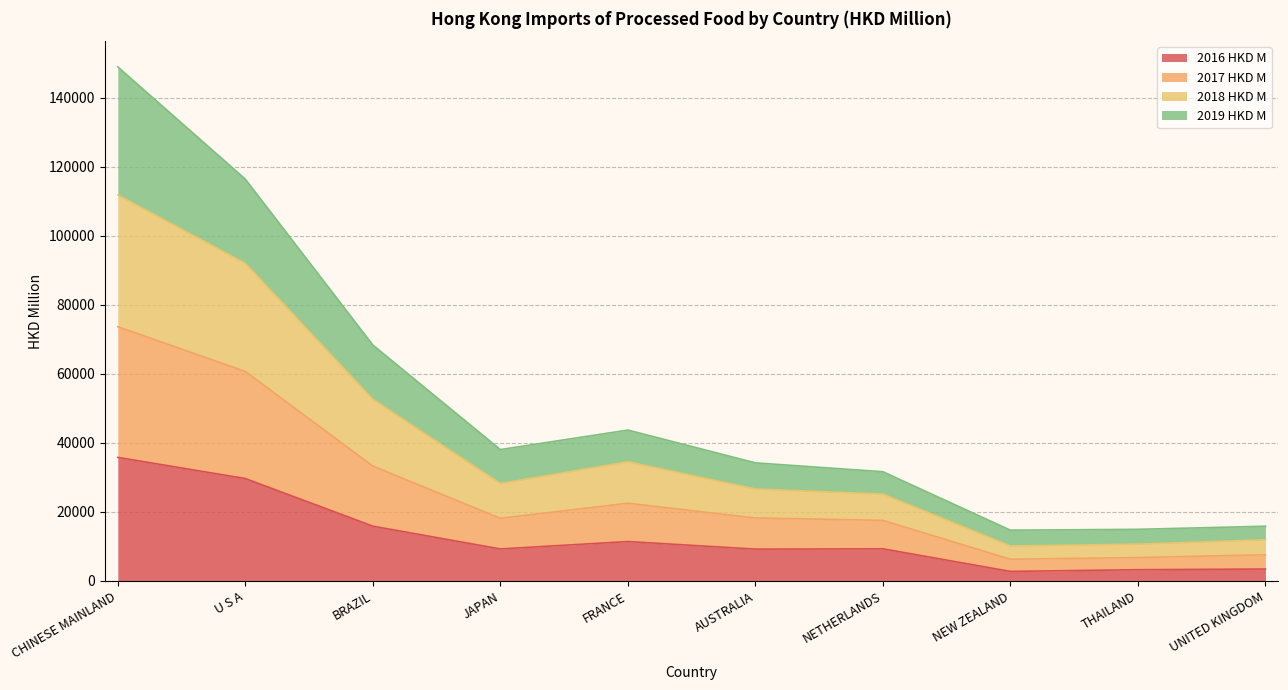

The value of 2016 HKD M at JAPAN is 9270.8. True or false?

True